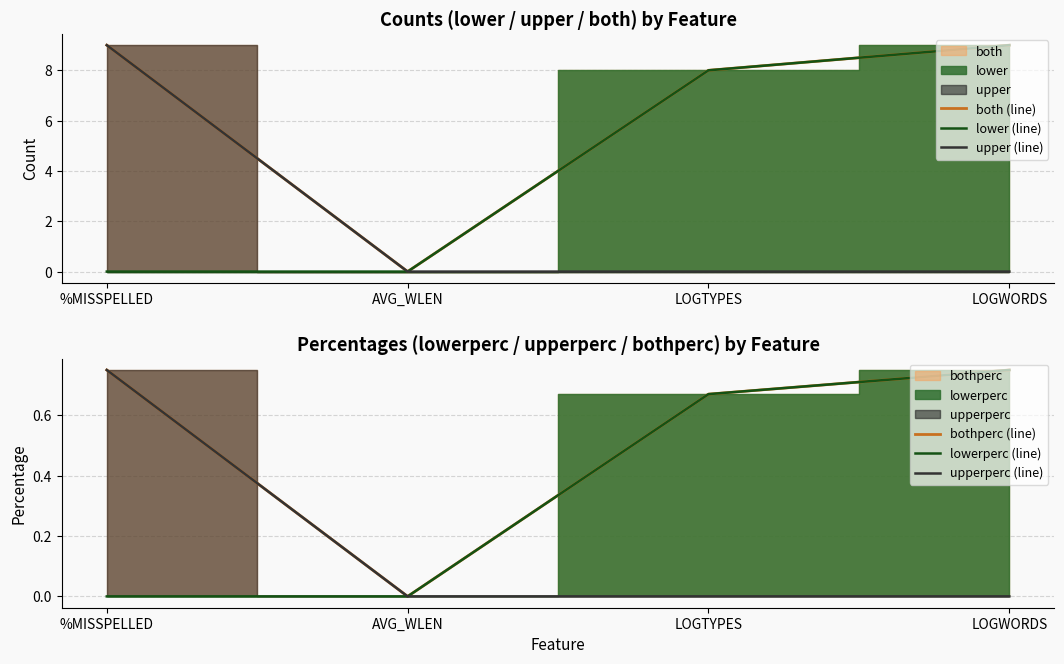

Is the value of upper (line) at LOGTYPES greater than the value of upperperc (line) at LOGTYPES?

No